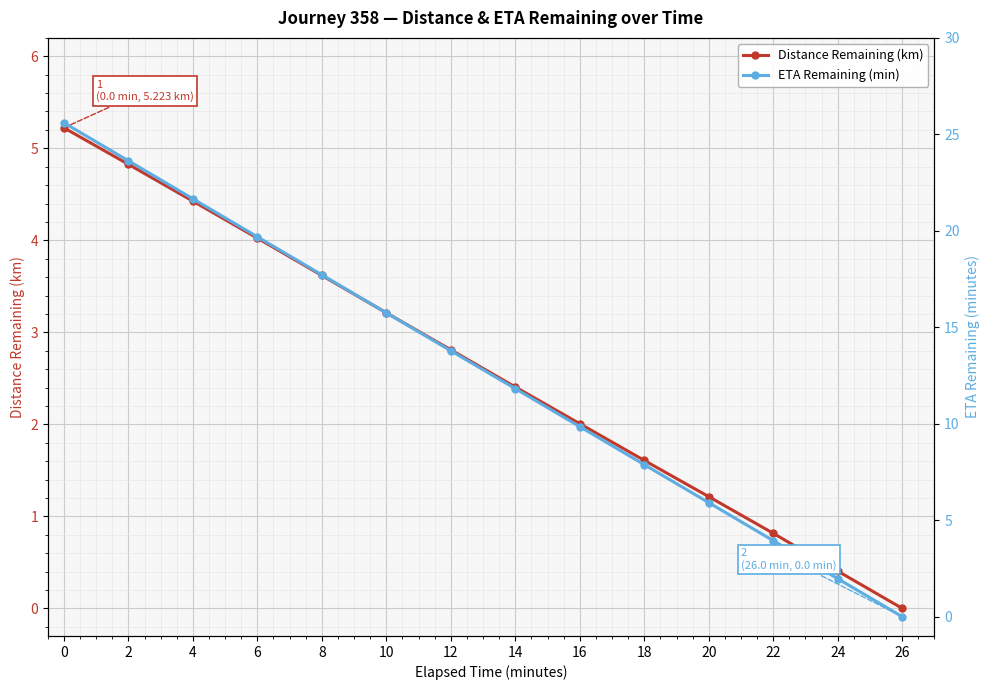

At 4, list the series in order from smallest to largest.

Distance Remaining (km), ETA Remaining (min)